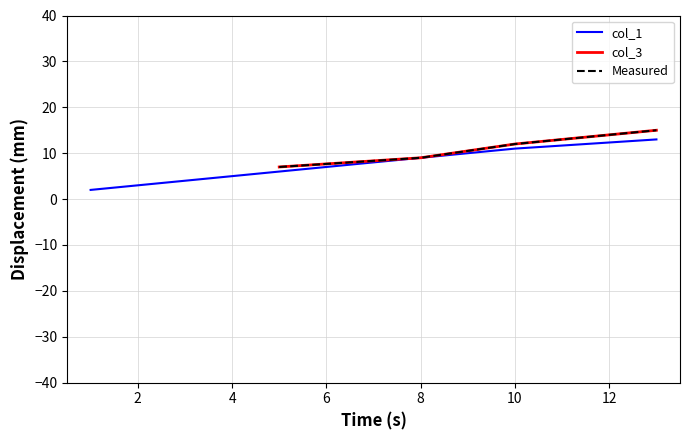

How many col_3 values are between 9 and 15?

3